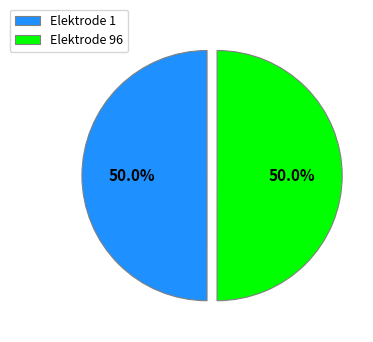

Is the sum of Elektrode 96 and Elektrode 1 greater than half?

Yes